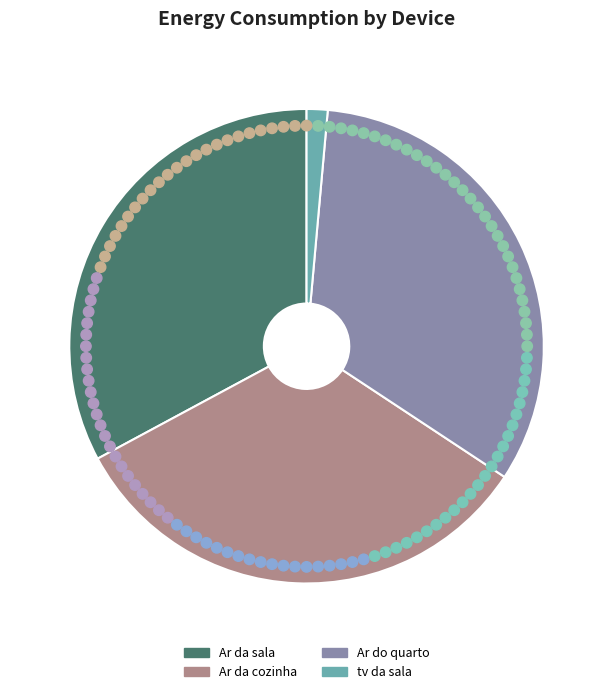

Is it true that Ar do quarto is 47% of the pie?

False